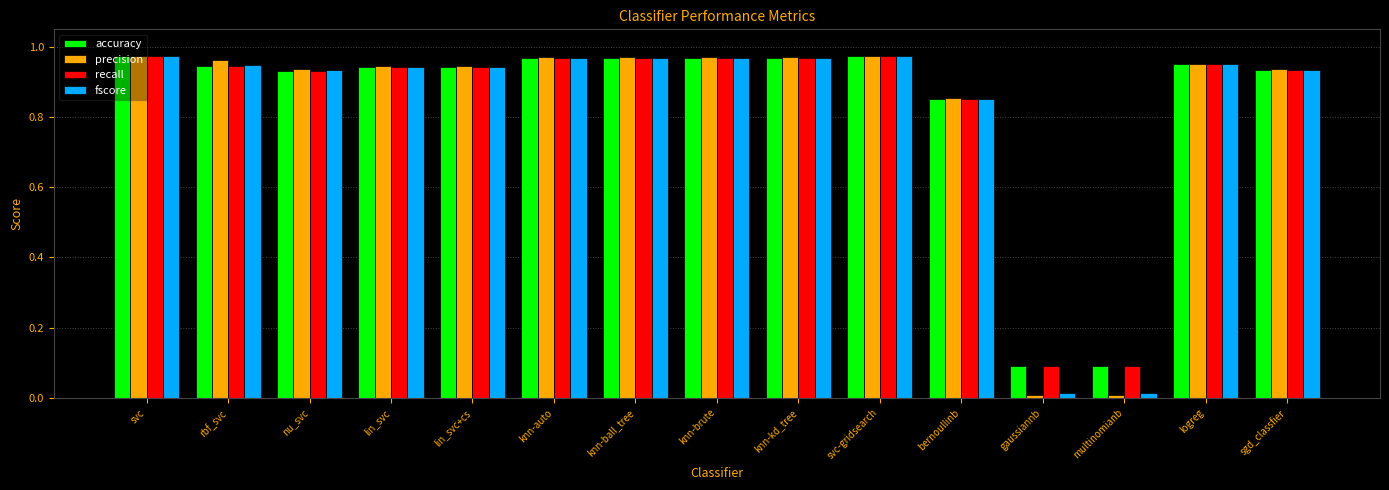

Is the value of accuracy at svc-gridsearch greater than the value of recall at sgd_classfier?

Yes